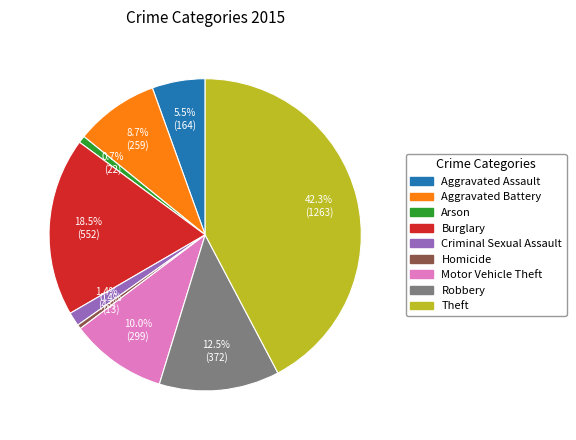

What portion of the pie excludes Homicide?

99.6%